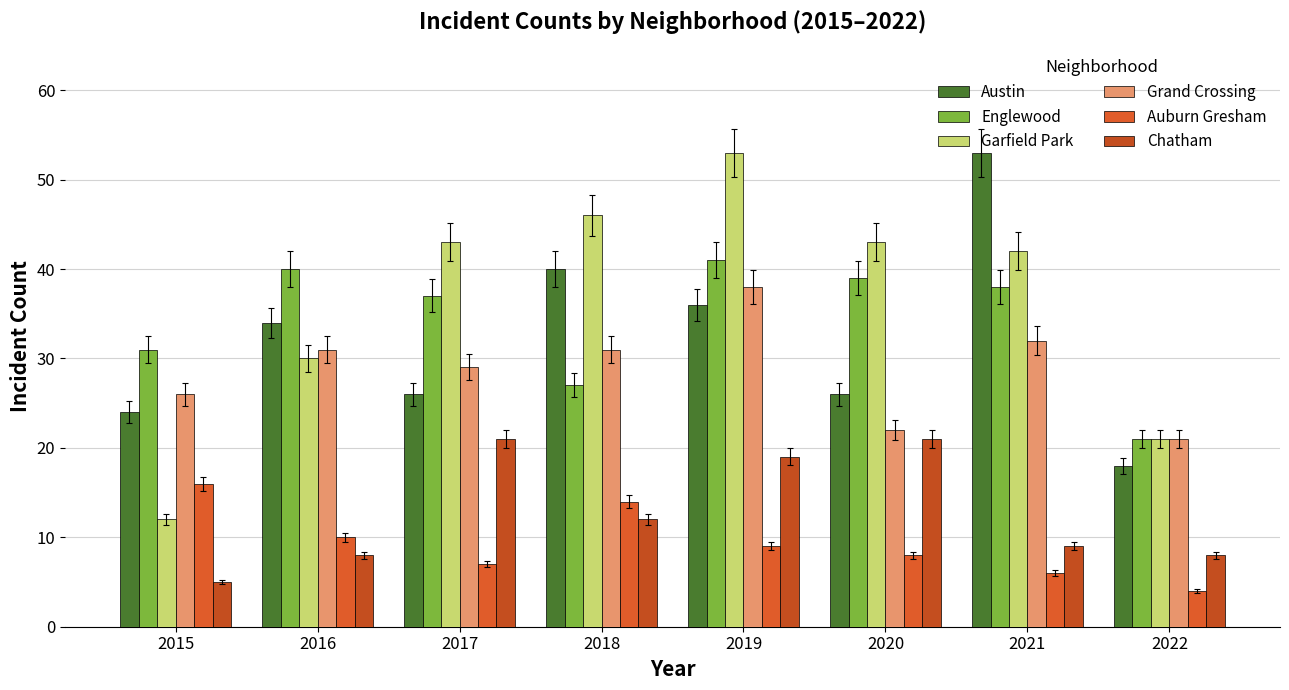

What are all the series names shown in the legend?

Austin, Englewood, Garfield Park, Grand Crossing, Auburn Gresham, Chatham